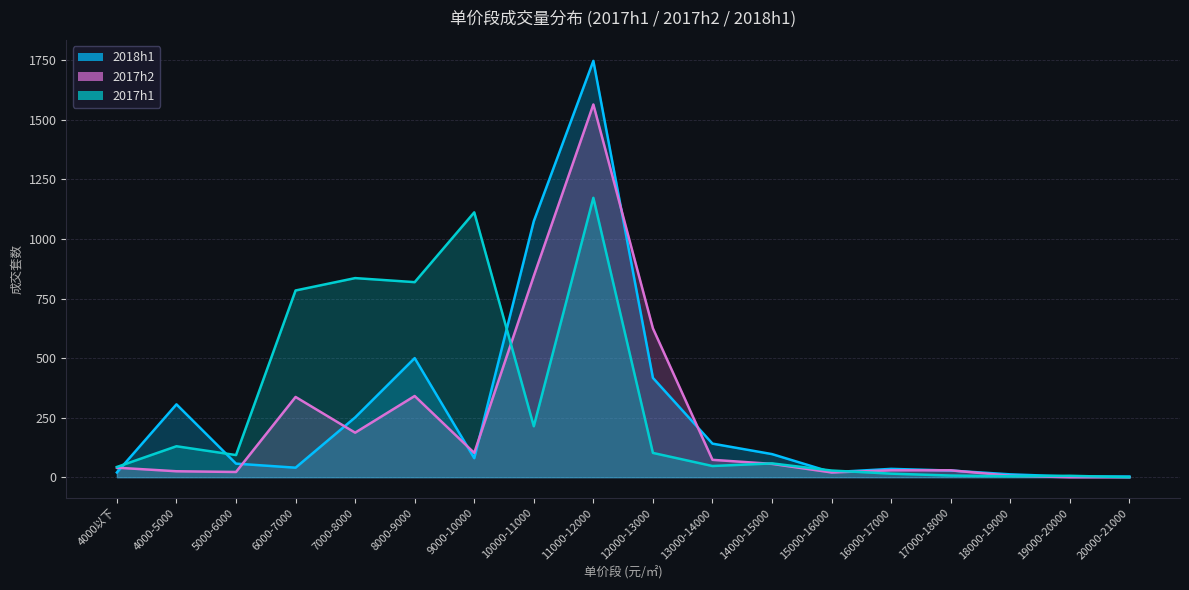

At 17000-18000, list the series in order from smallest to largest.

2017h1, 2018h1, 2017h2